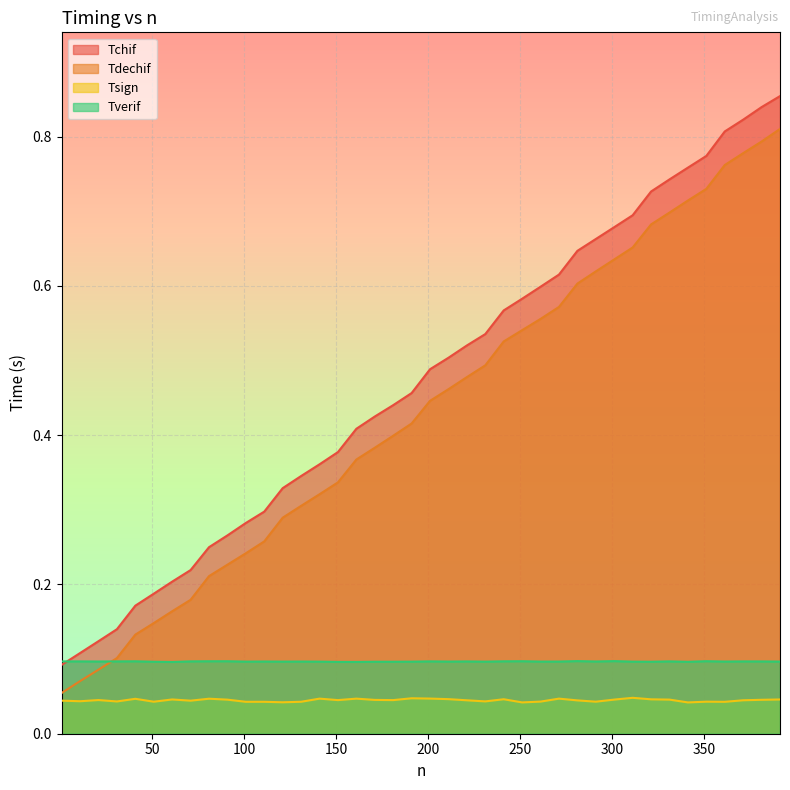

Between which two adjacent categories do Tverif and Tdechif first intersect?

21 and 31